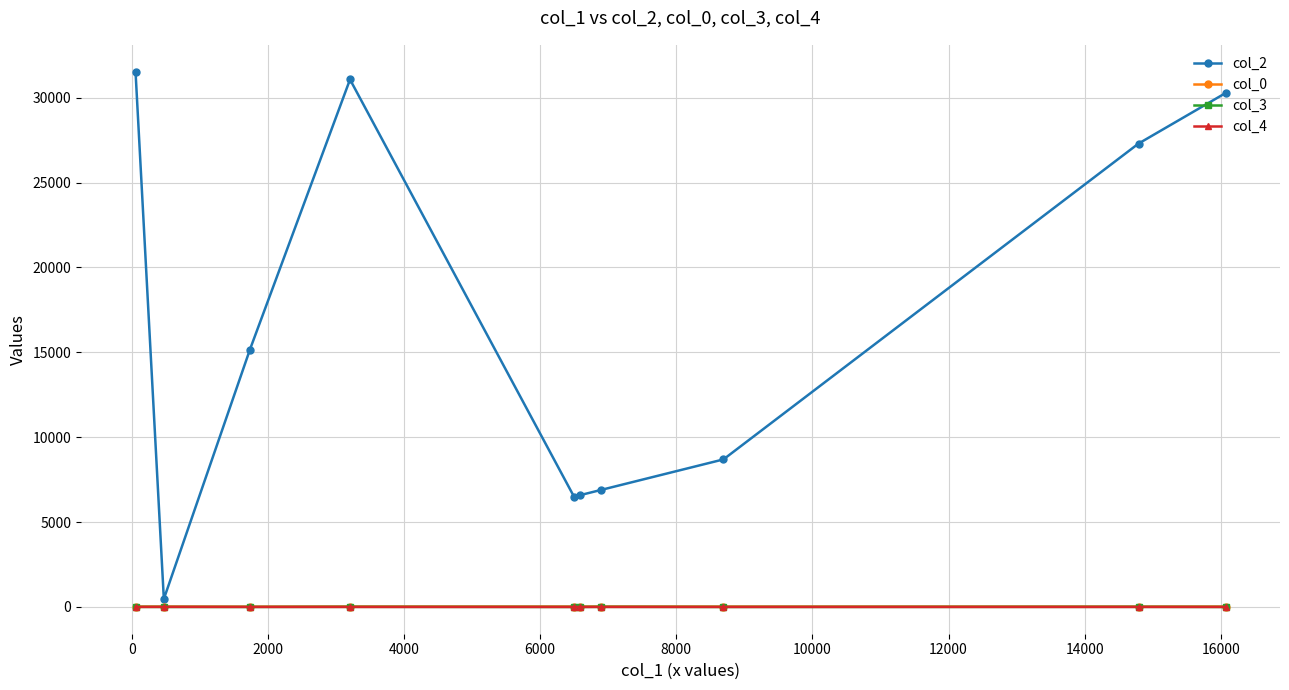

How many lines are shown in the chart?

4